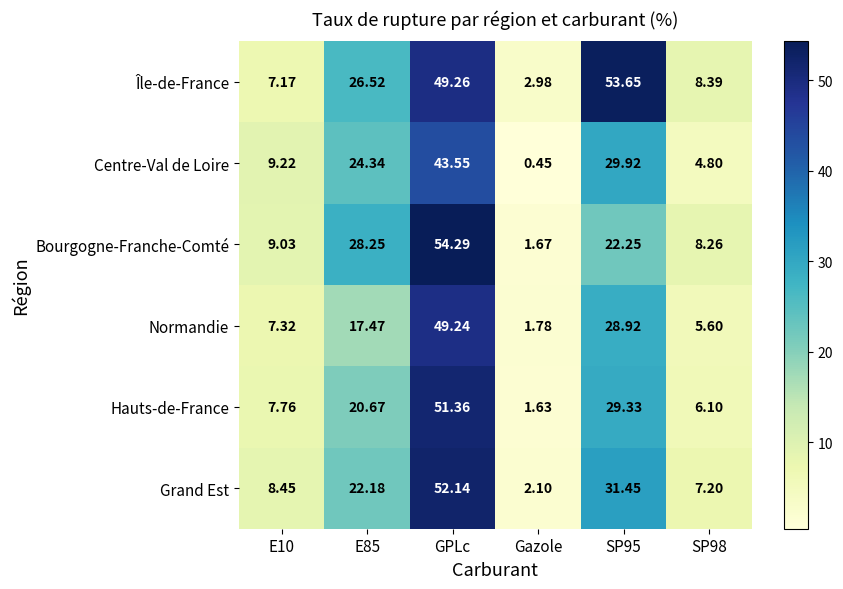

Which label corresponds to the largest value in the chart?

GPLc